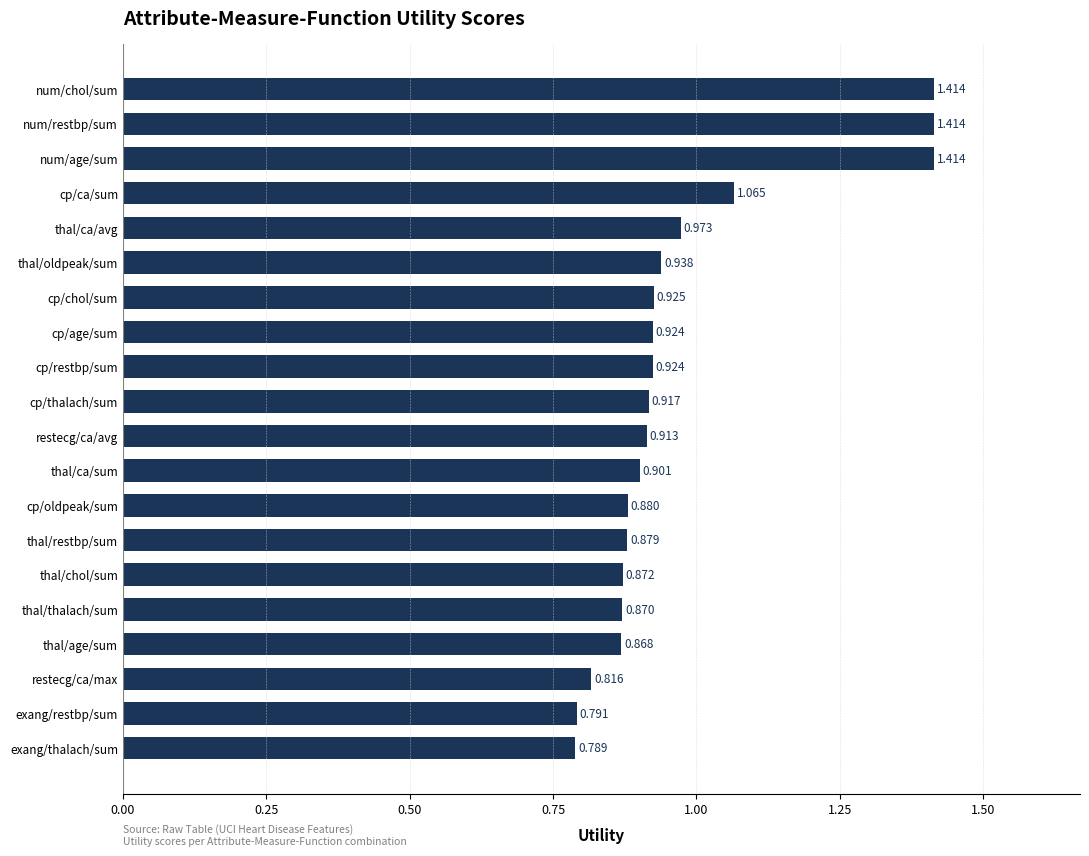

Which has a higher value, restecg/ca/max or num/age/sum?

num/age/sum